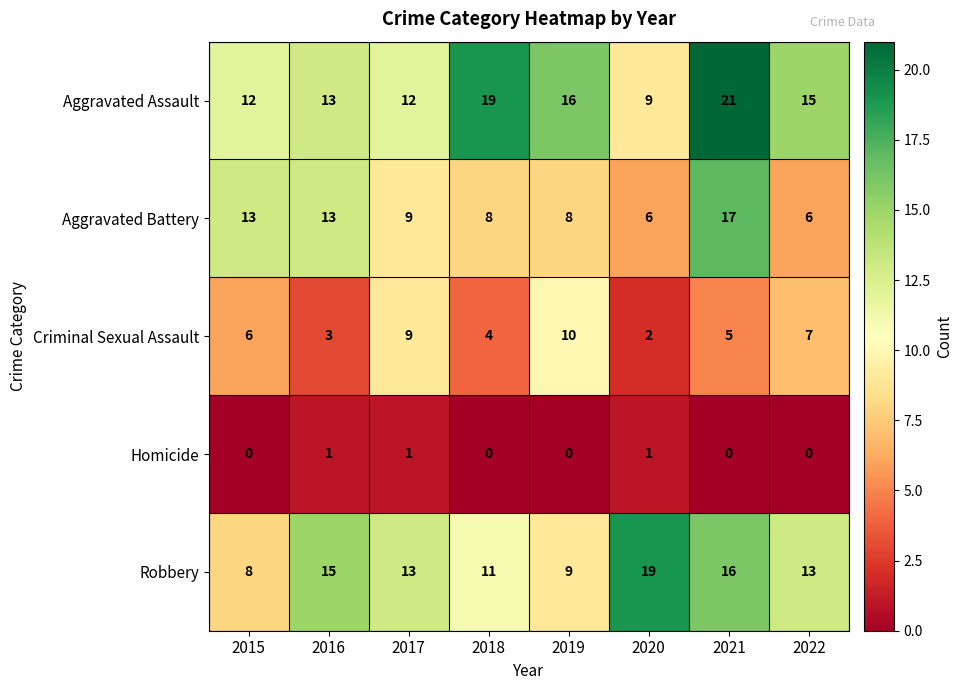

What is the sum of all Aggravated Battery values?

80